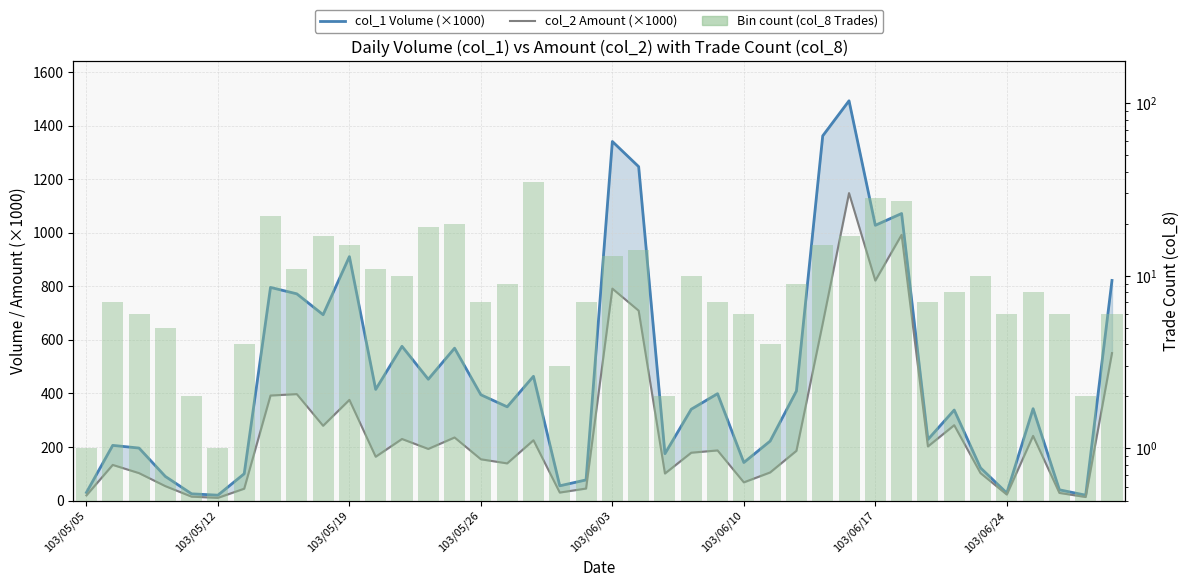

What is the difference between the second highest and second lowest values in the col_2 Amount (×1000) series?

979.3